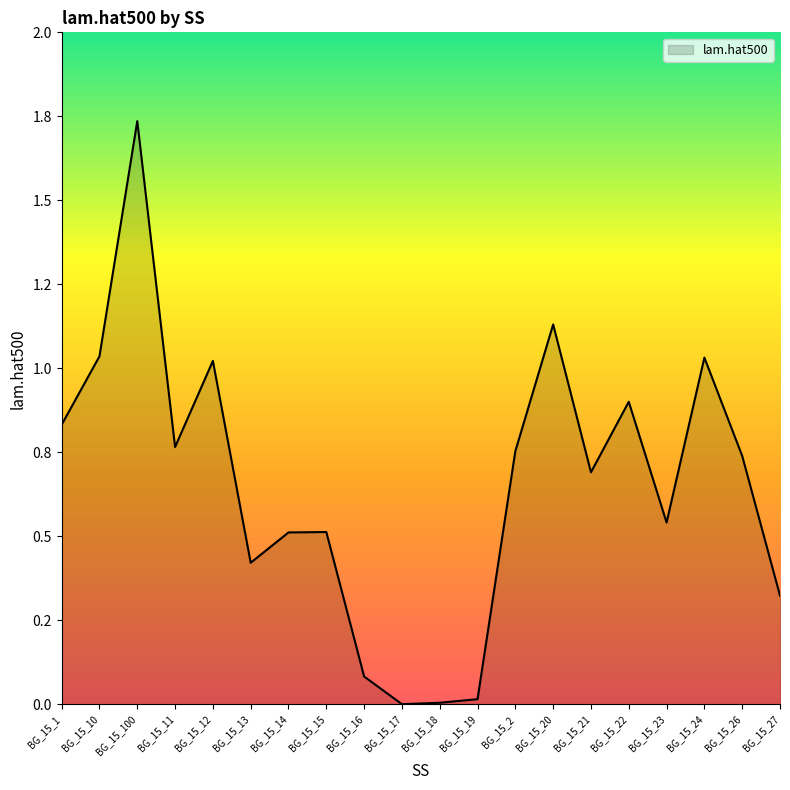

What is the change in value from BG_15_11 to BG_15_18?

-0.8